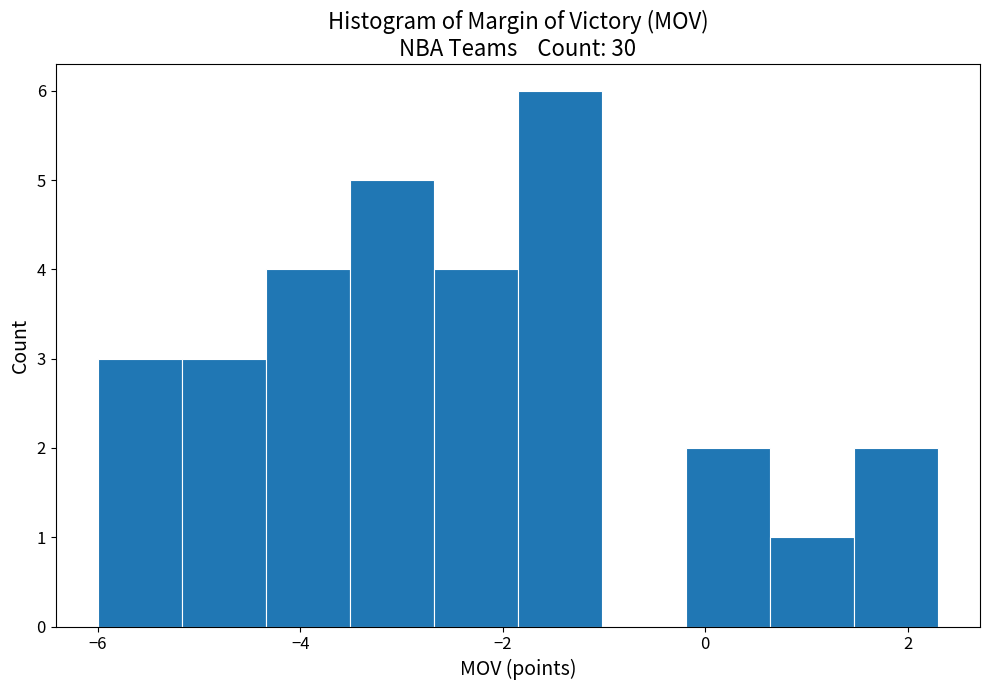

Reading left to right, transcribe this chart: for each bar, give the range it covers on the x-axis and its height. Neither the bar edges nor the heights are printed on the chart, so give them approximately, as read against the axes.

-6.0 to -5.2: 3
-5.2 to -4.4: 3
-4.4 to -3.6: 4
-3.6 to -2.6: 5
-2.6 to -1.8: 4
-1.8 to -1.0: 6
-1.0 to -0.2: 0
-0.2 to 0.6: 2
0.6 to 1.4: 1
1.4 to 2.4: 2